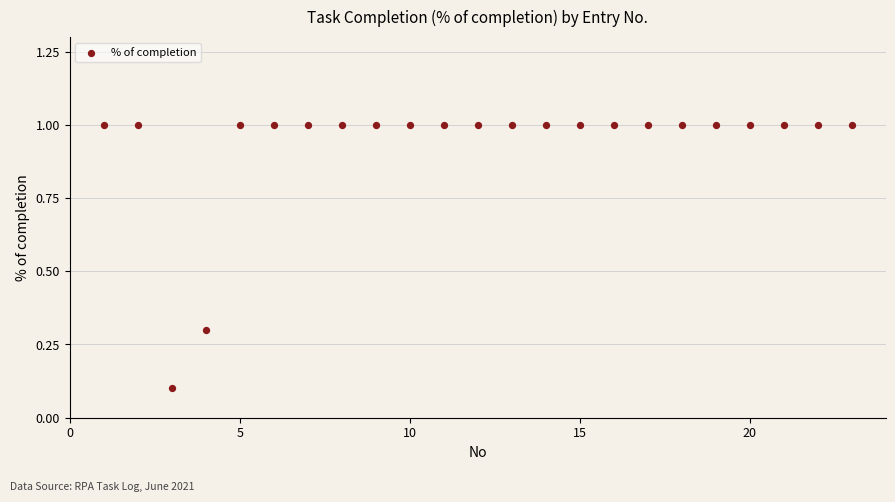

What is the range of Y values (max minus min)?

0.9